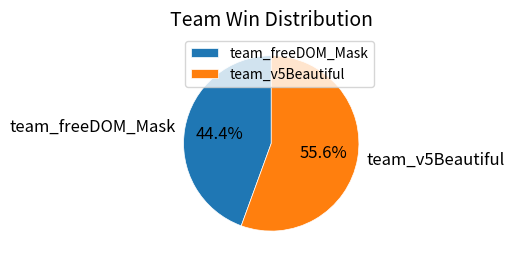

To the nearest percent, what percentage of the pie is team_v5Beautiful?

56%